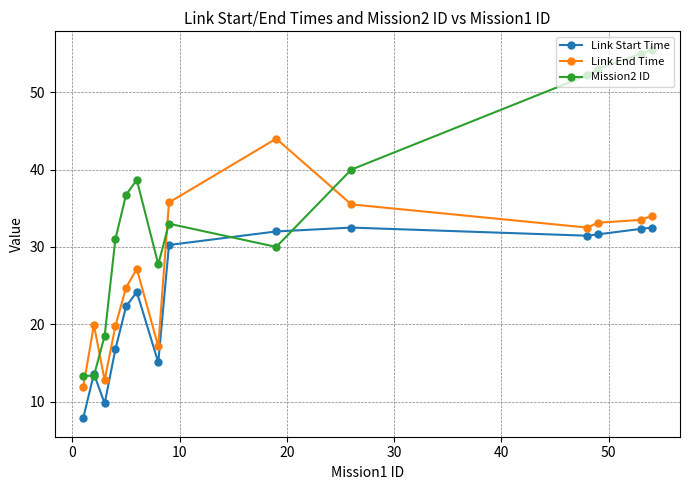

List the series in order of their peak value, lowest first.

Link Start Time, Link End Time, Mission2 ID